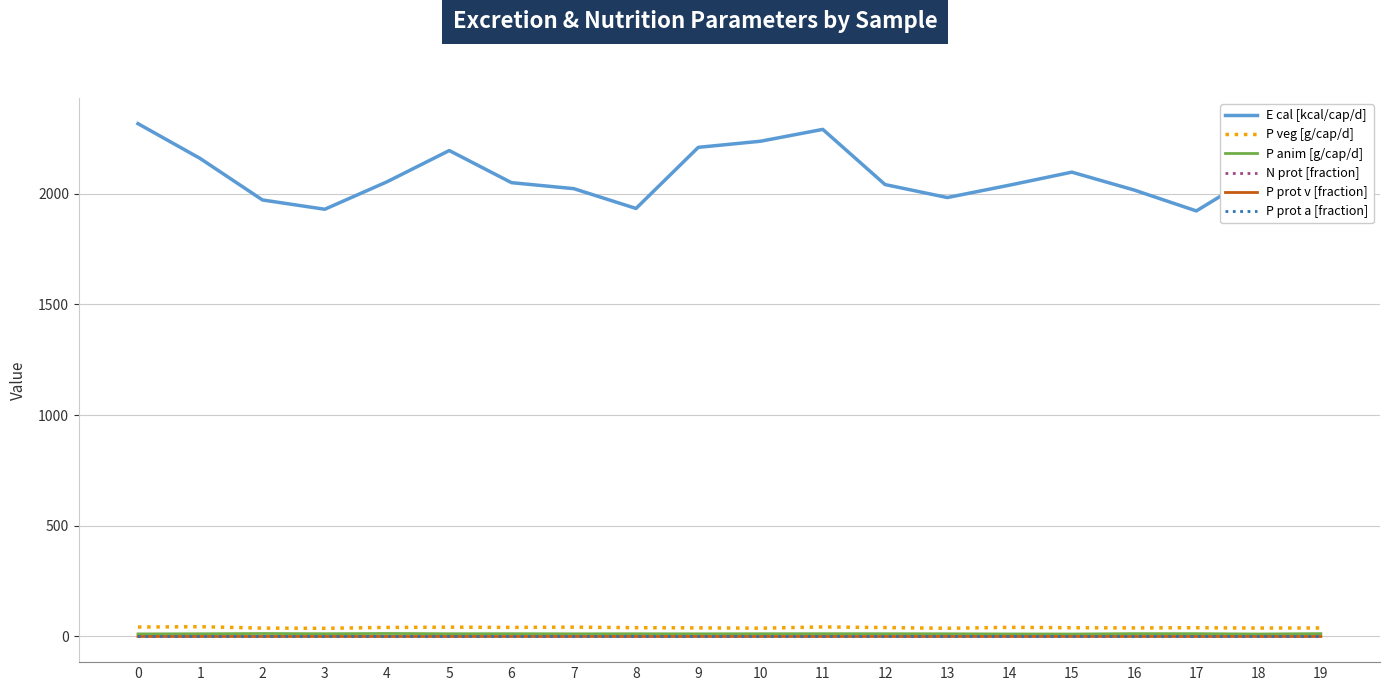

What is the sum of all P veg [g/cap/d] values?

801.5